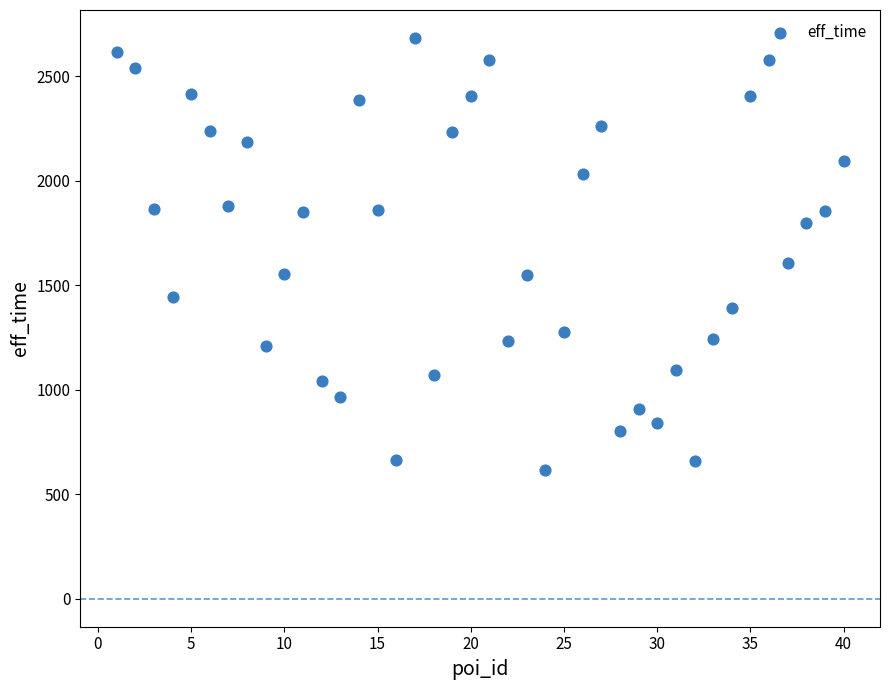

What Y value in the scatter plot is closest to 1649?

1604